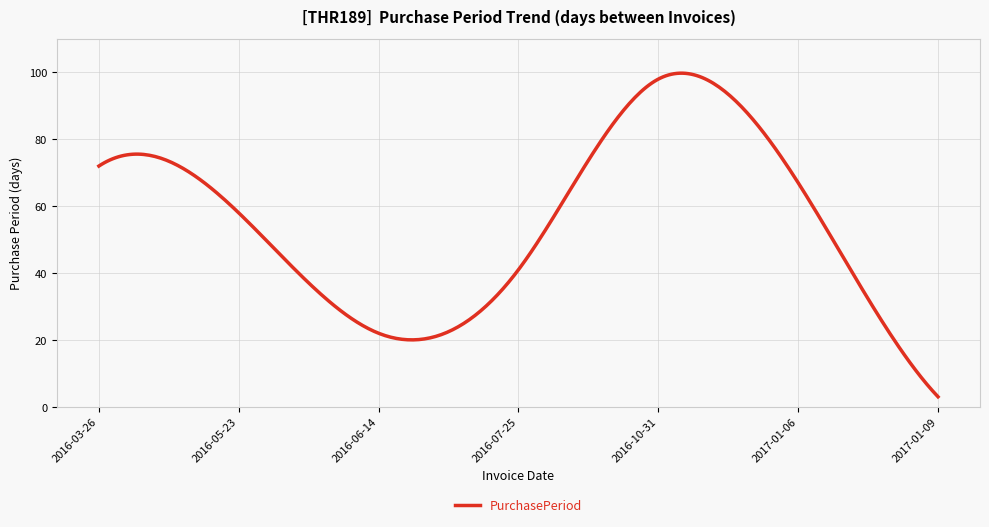

What is the maximum value shown in the chart?

99.8